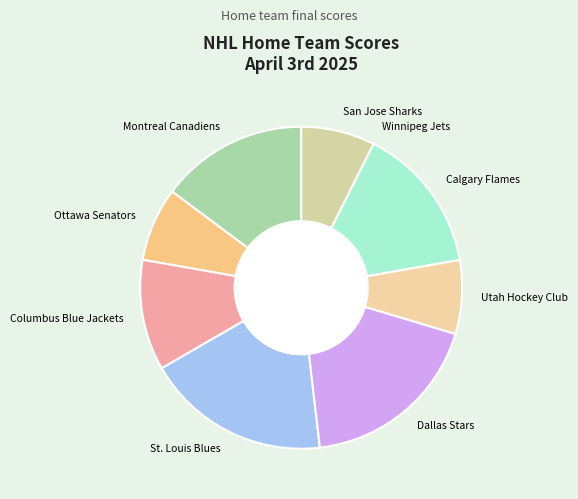

Is there any slice that represents more than half of the pie?

No